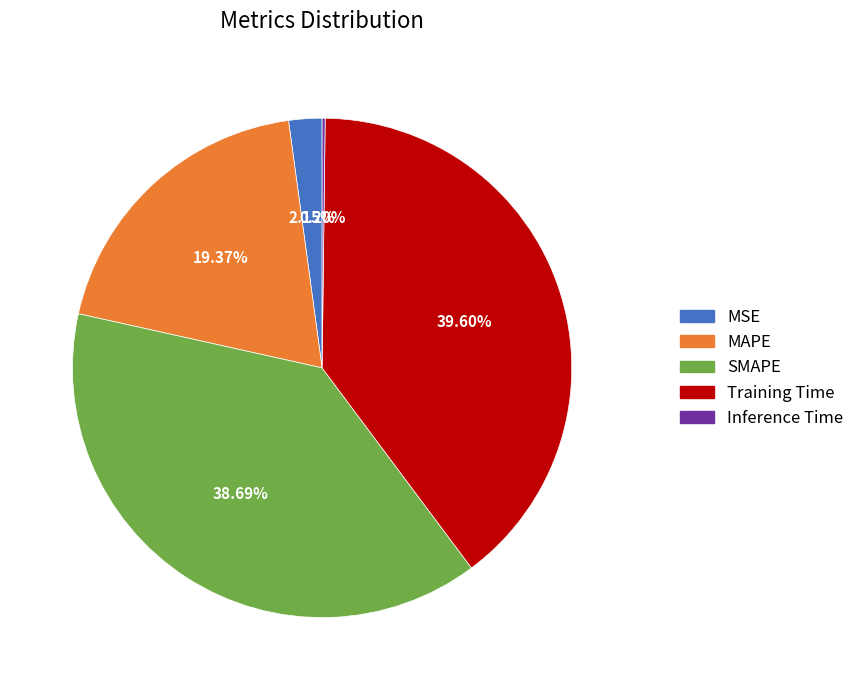

Which slice is the largest?

Training Time